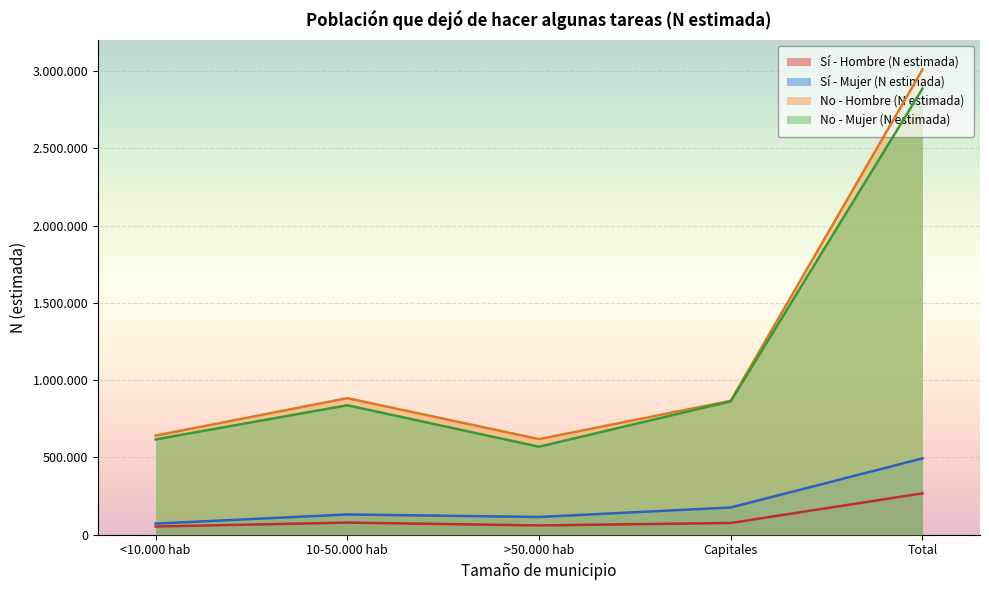

True or false: Sí - Mujer (N estimada) has a value of 176153 at Capitales.

True